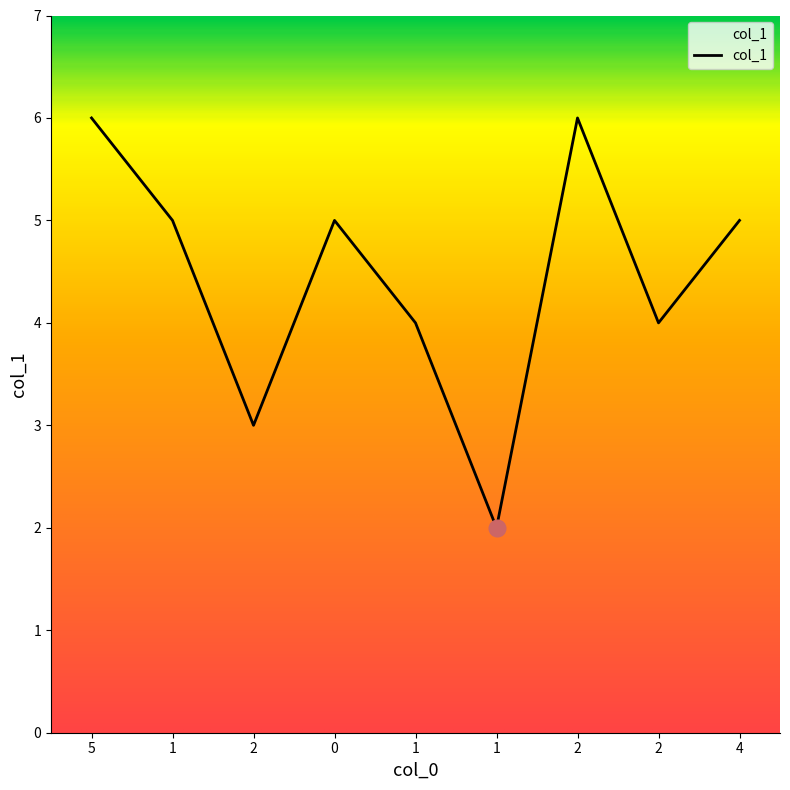

Is this an area chart (filled region under the line)?

Yes